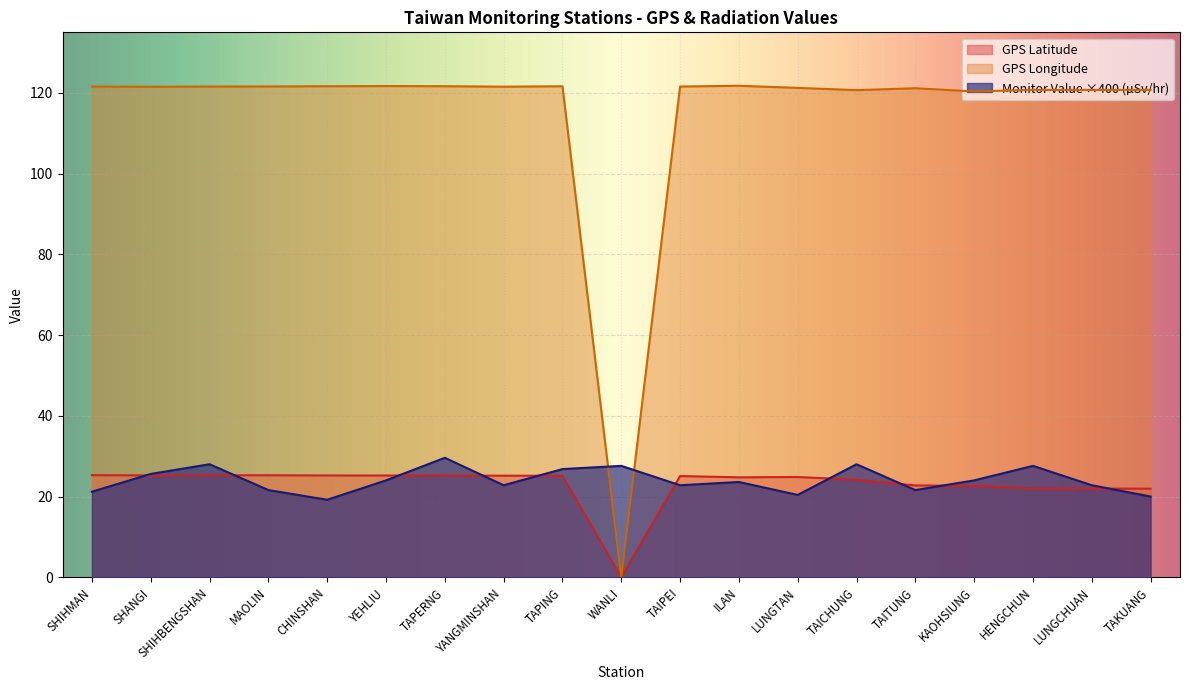

Is it true that Monitor Value (micro Sievert/hr) equals 21.6 at TAITUNG?

True